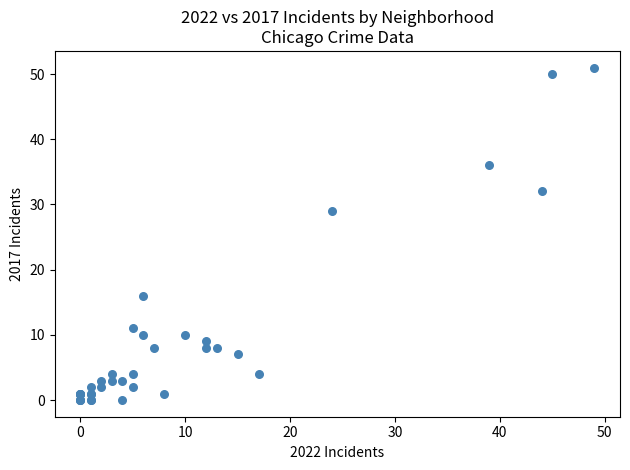

What Y value in the scatter plot is closest to 25?

29